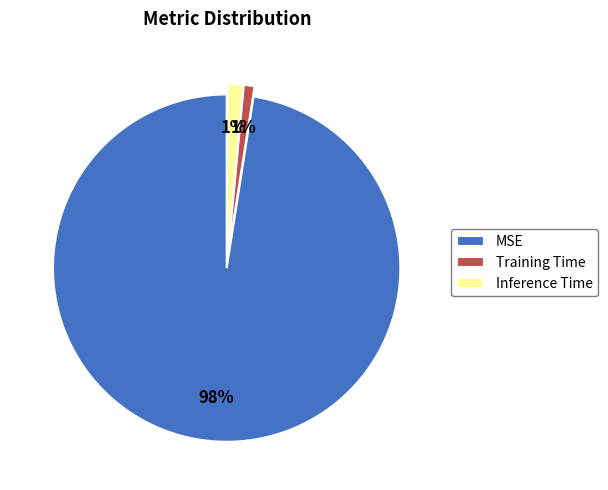

To the nearest percent, what is the difference between the largest and smallest slice percentages?

97%